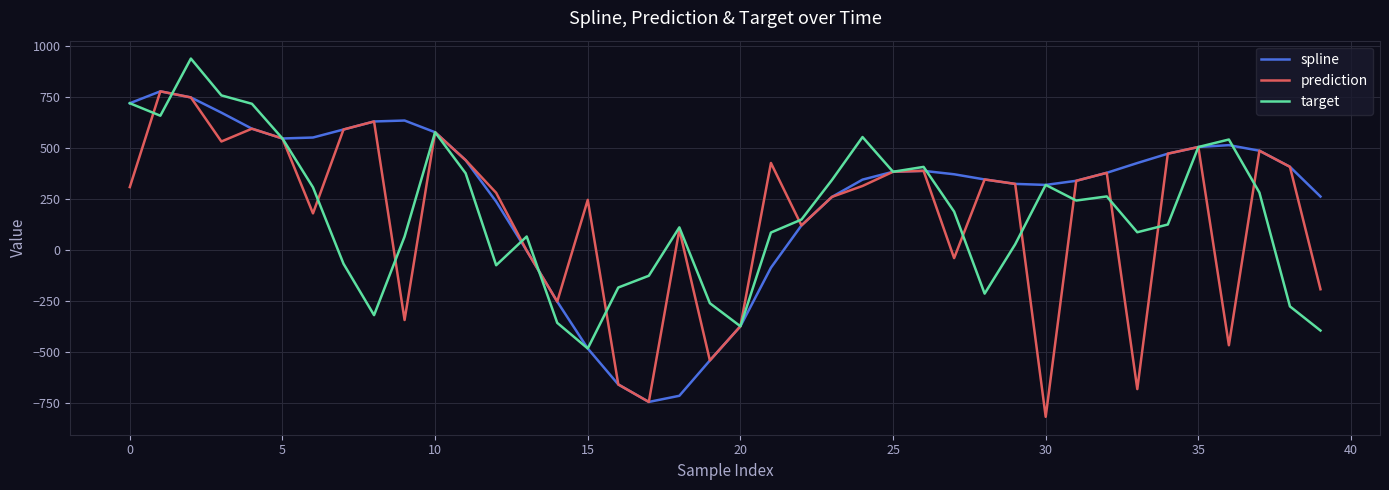

What is the maximum value for prediction?

777.7